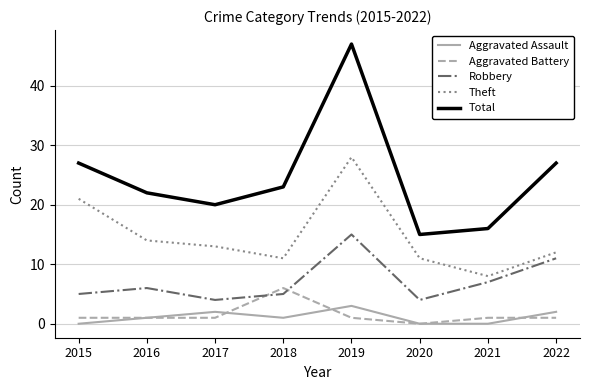

True or false: Total has a value of 20 at 2017.

True